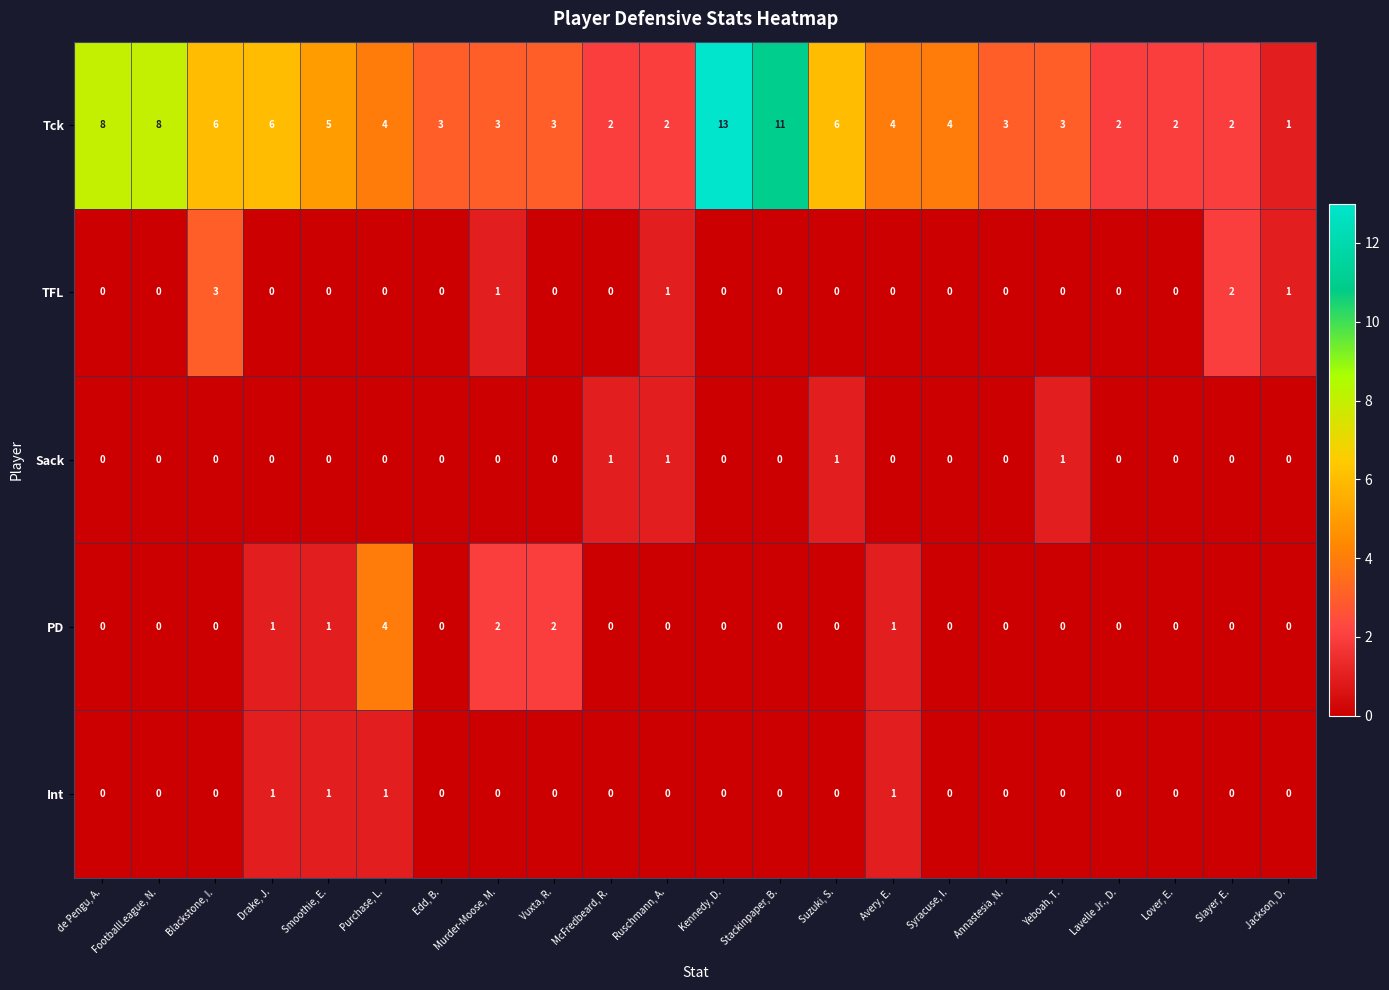

Which category has the highest value across all series?

Kennedy, D.